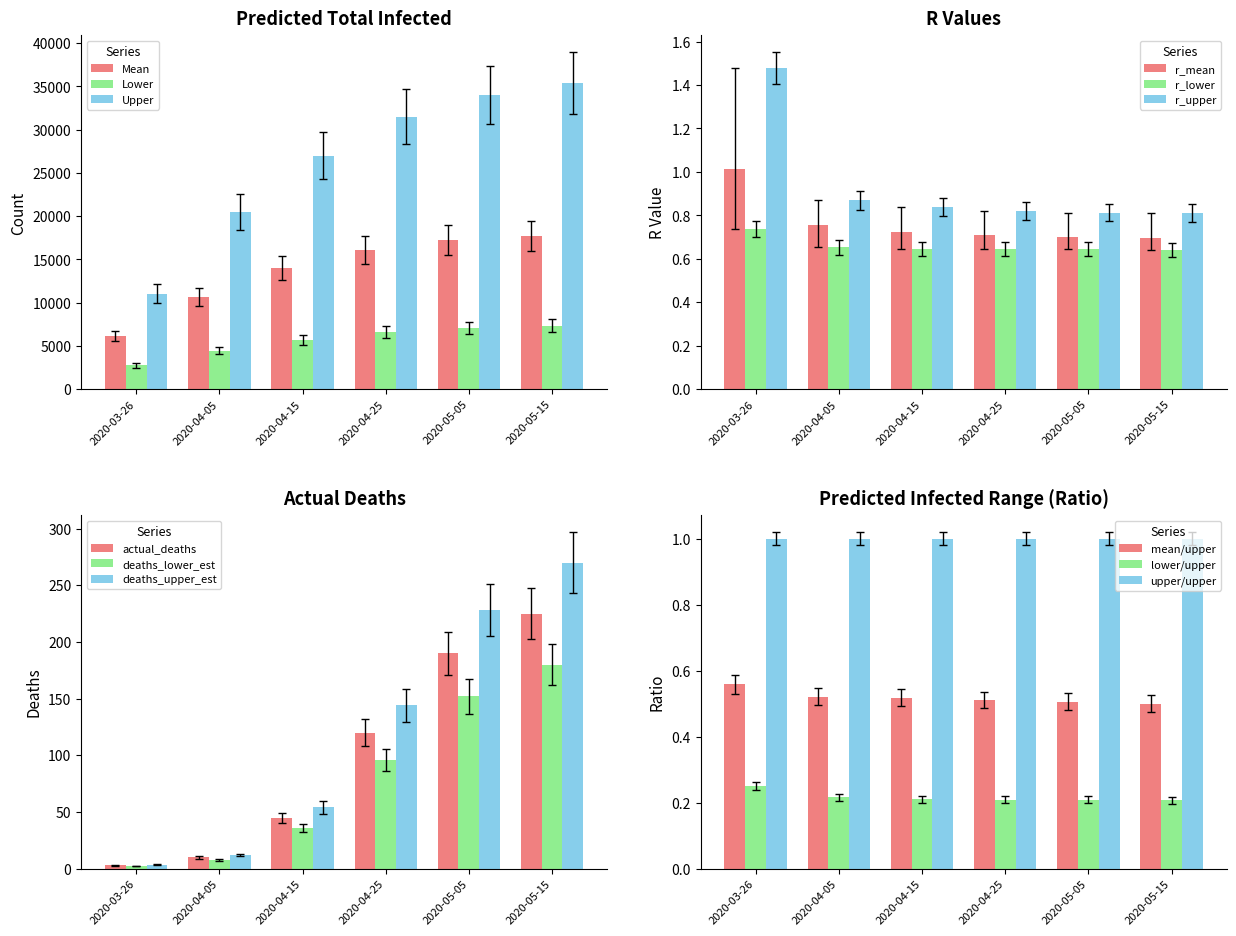

The value of predicted_total_infected_mean at 2020-04-15 is 9213. True or false?

False